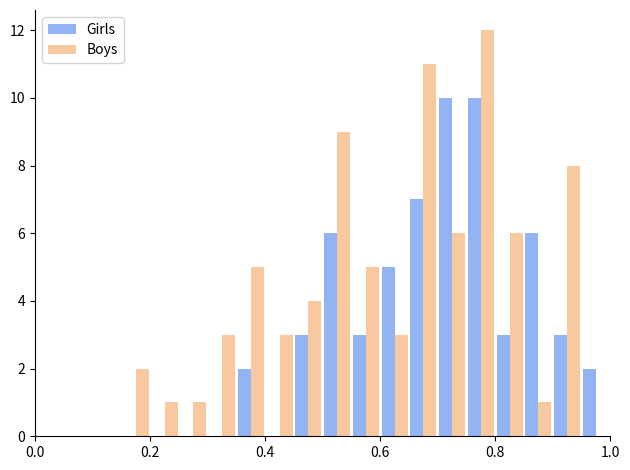

Which series has the largest total across all categories?

Boys